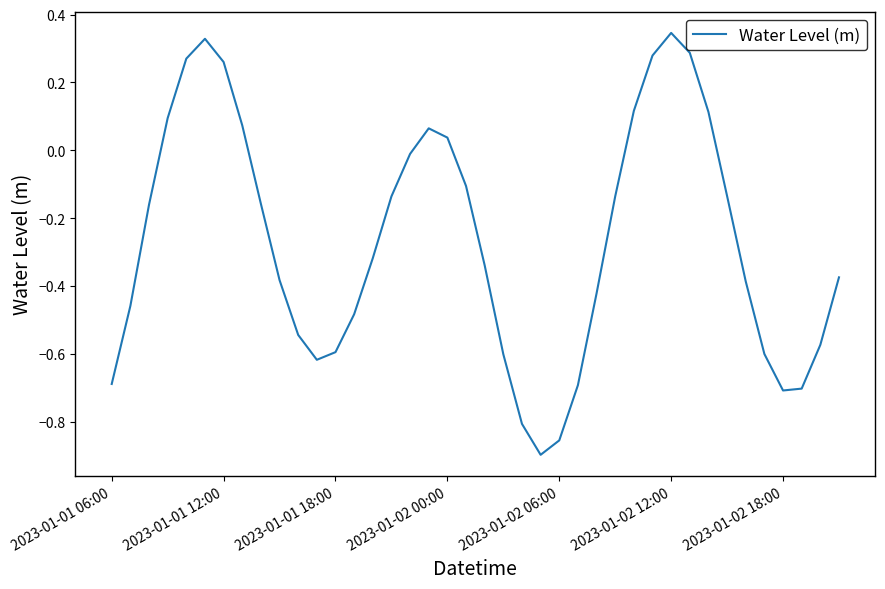

What is the difference between the maximum and minimum values?

1.2